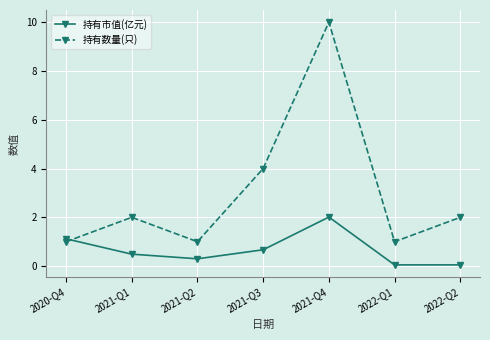

How many categories are shown in the chart?

7